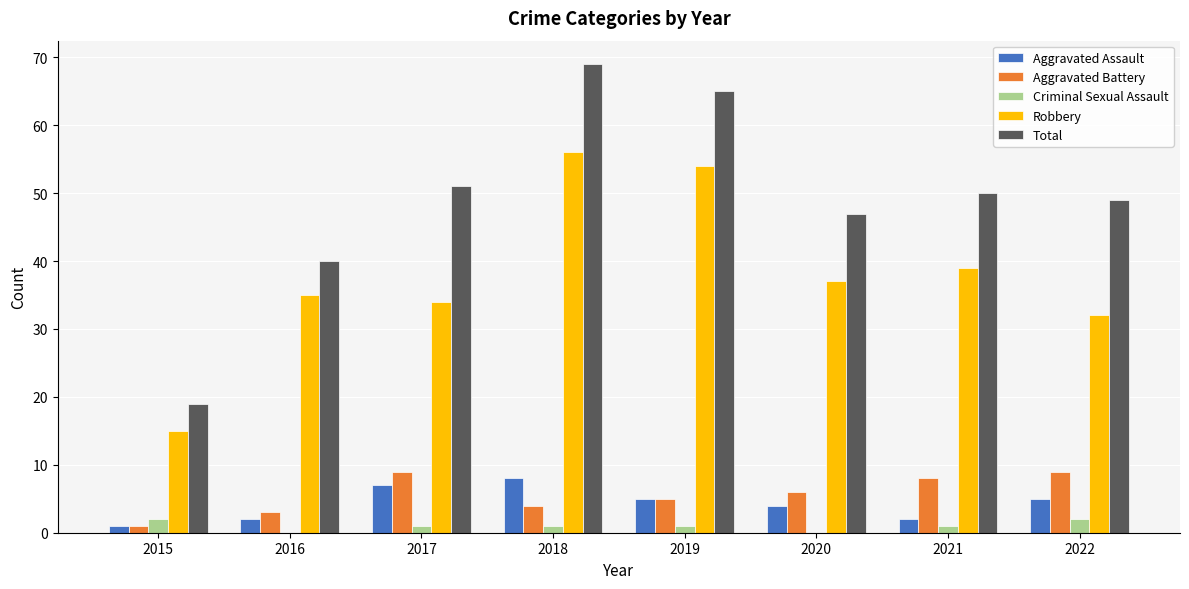

Read the Aggravated Battery value at 2020.

6